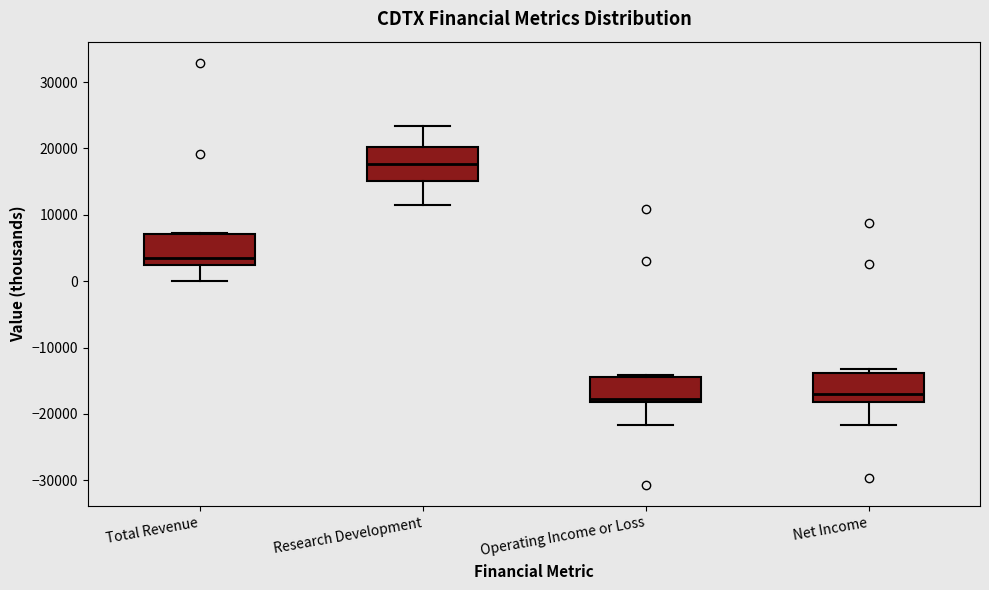

Where is the lower edge of the box for Operating Income or Loss on the y-axis? The values are not printed on the chart, so give them approximately, as read against the axis.

-18000